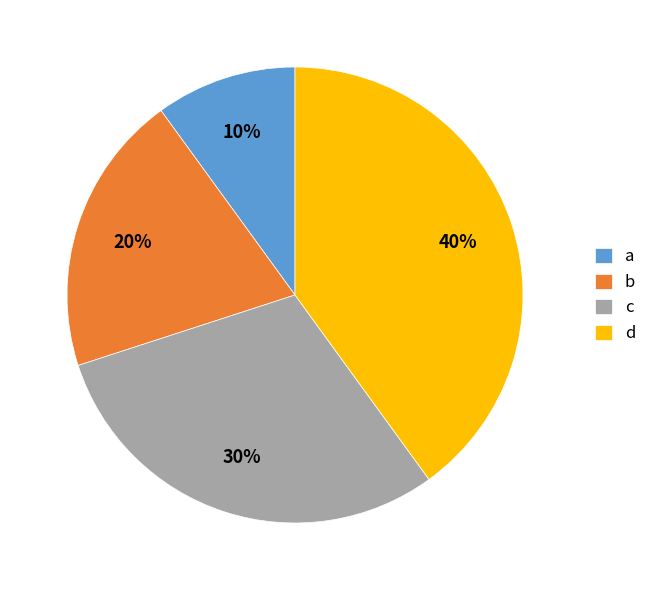

Do d and c together represent more than half of the pie?

Yes